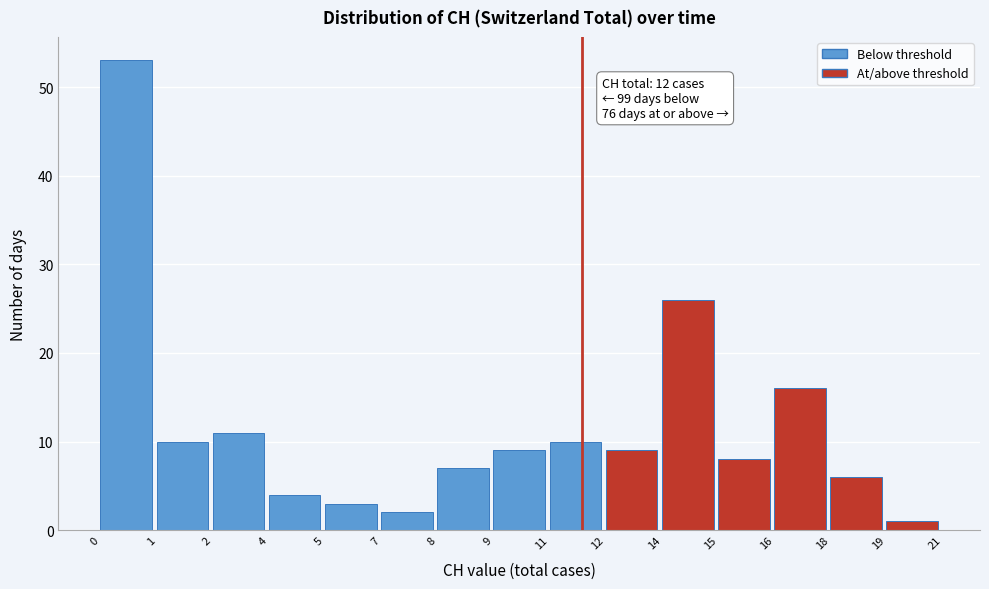

Reading right to left, extract all data points from this chart.

19=1	18=6	16=16	15=8	14=26	12=9	11=10	9=9	8=7	7=2	5=3	4=4	2=11	1=10	0=53